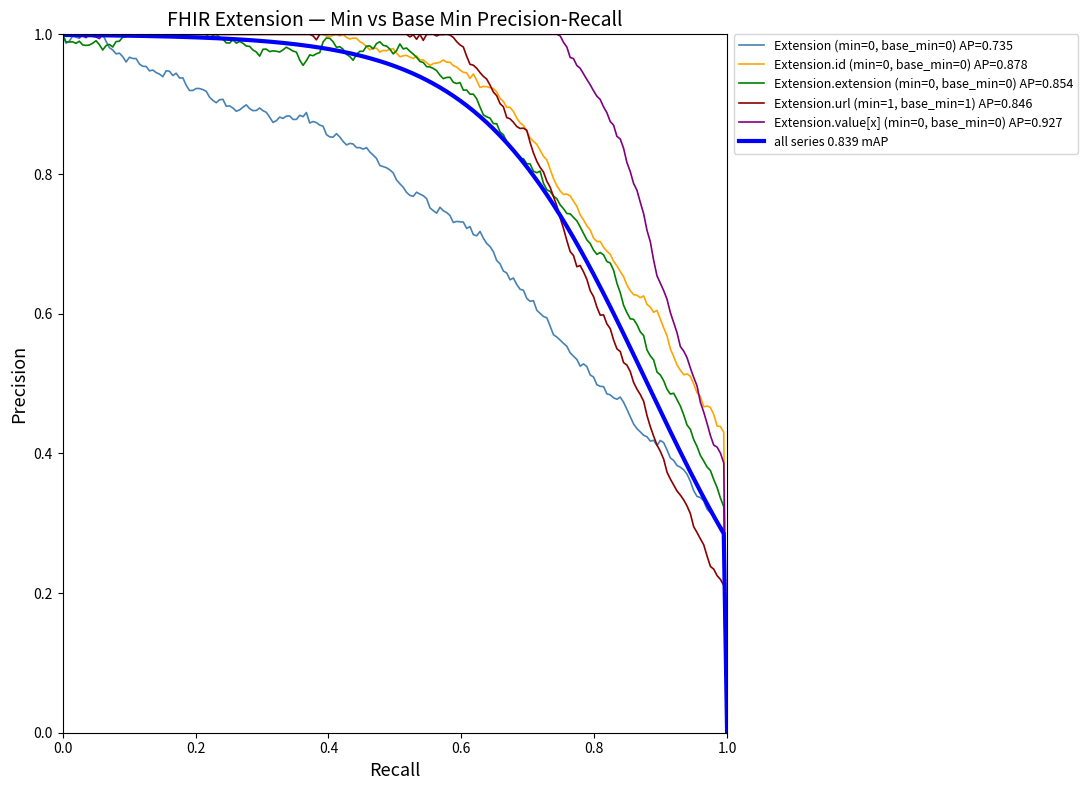

Which series has the largest total across all categories?

Extension.value[x] (min=0, base_min=0) AP=0.927